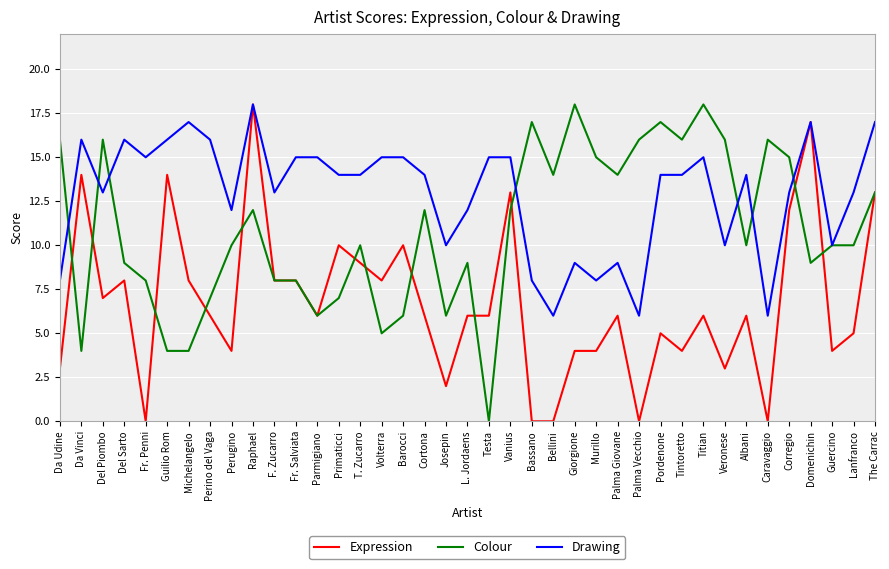

The value of Expression at Vanius is 13. True or false?

True